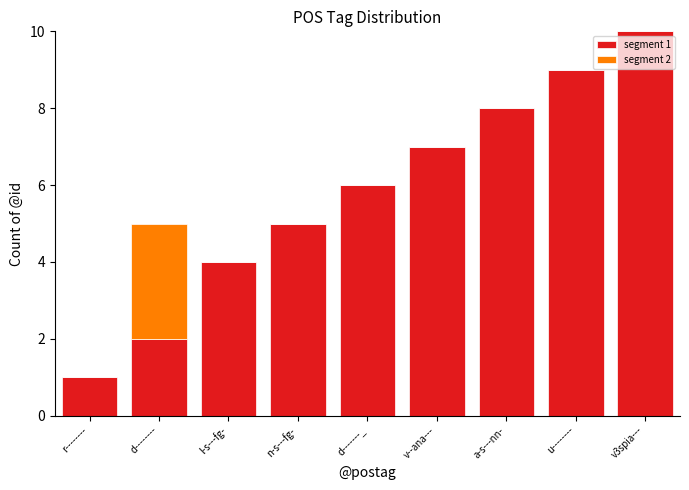

The value of segment 1 at d-------- is 2. True or false?

True